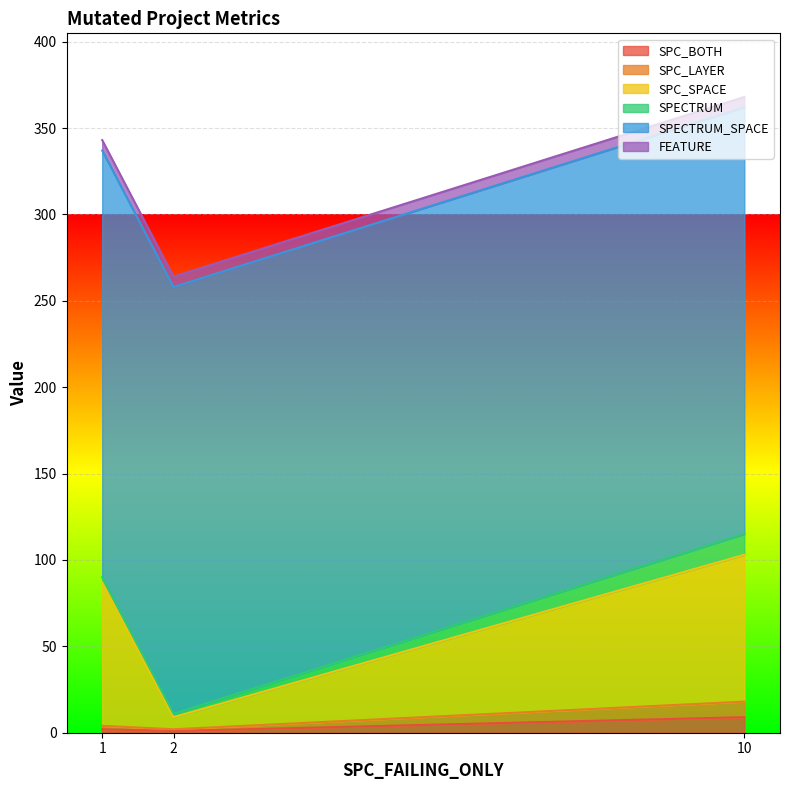

Is it true that SPC_LAYER equals 4 at 1?

True